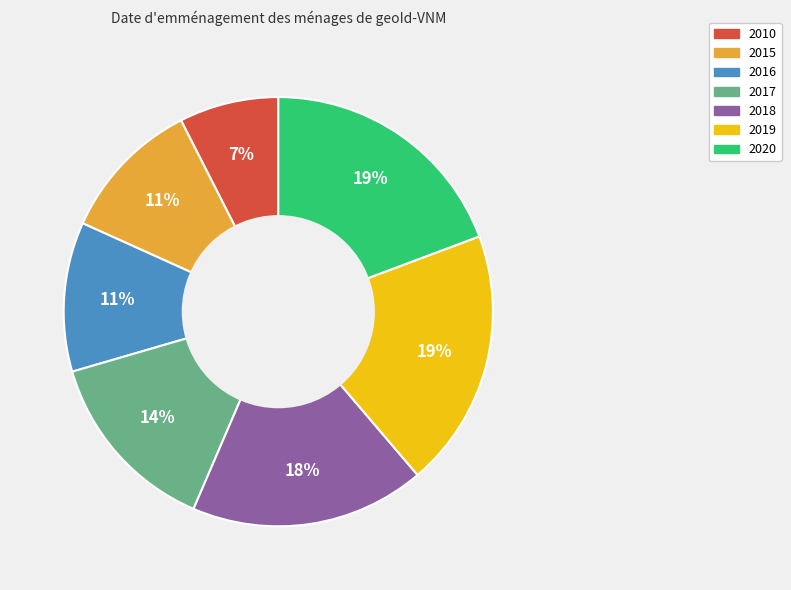

Which slice is the smallest?

2010